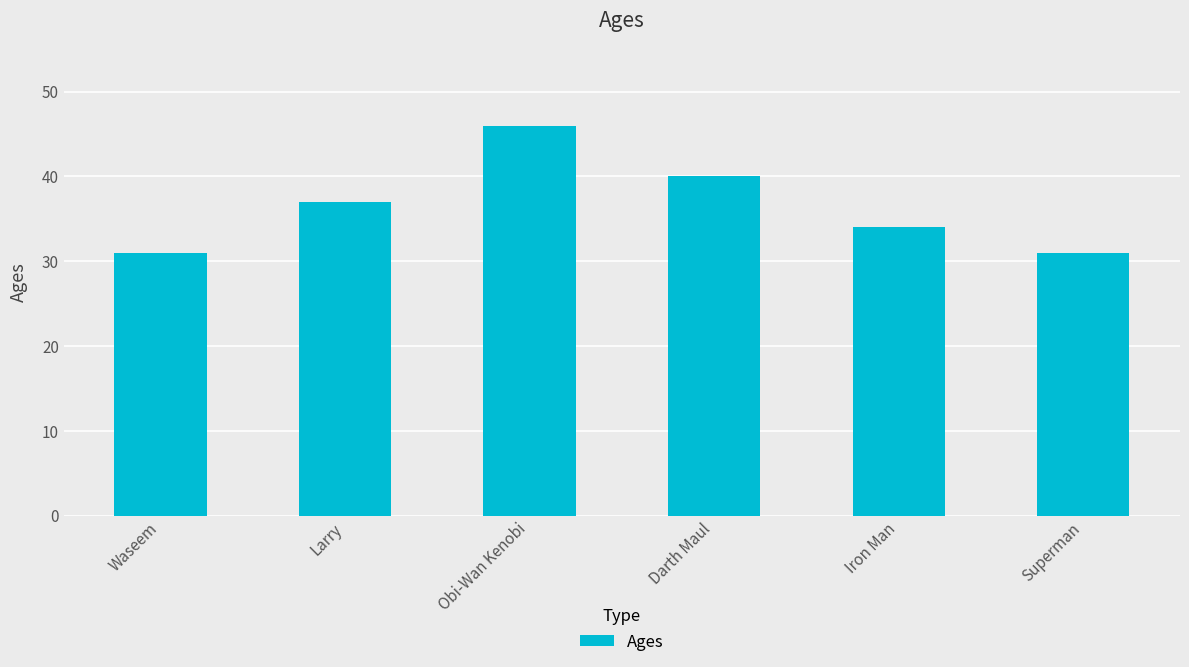

What is the change in value from Waseem to Larry?

+6